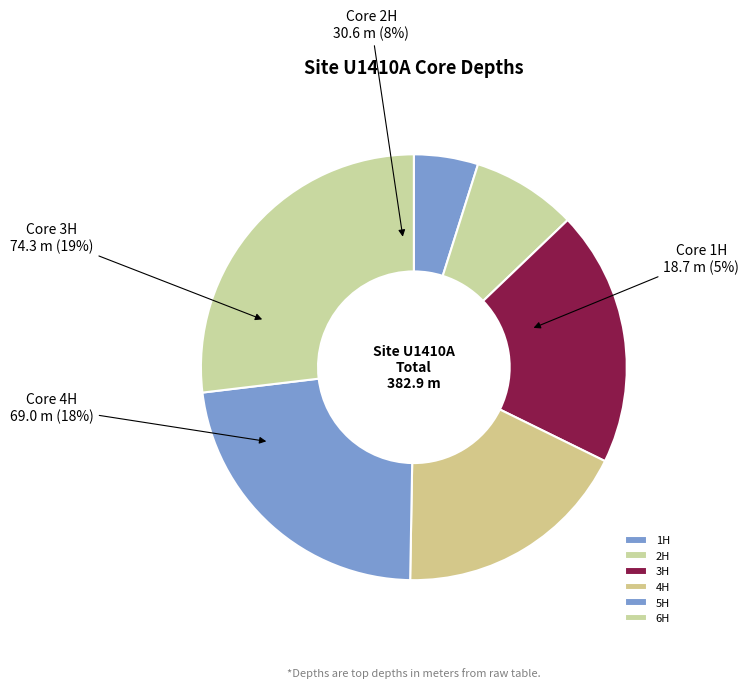

Does 6H-3 account for over 50% of the chart?

No